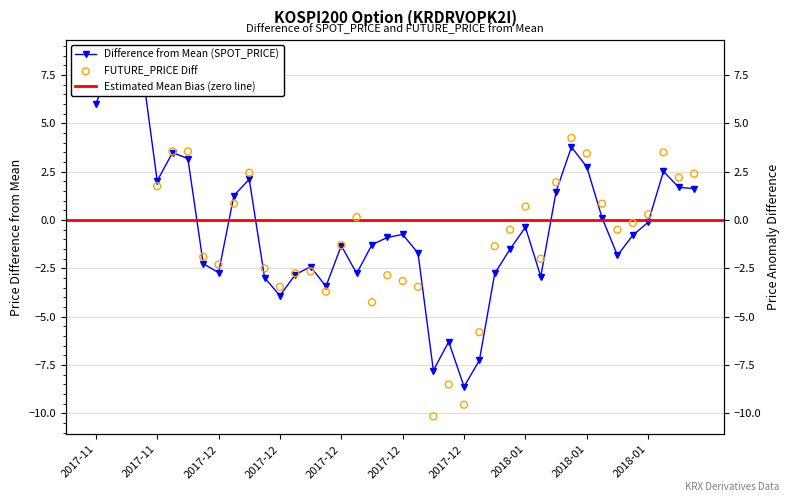

Which series has the largest total across all categories?

FUTURE_PRICE